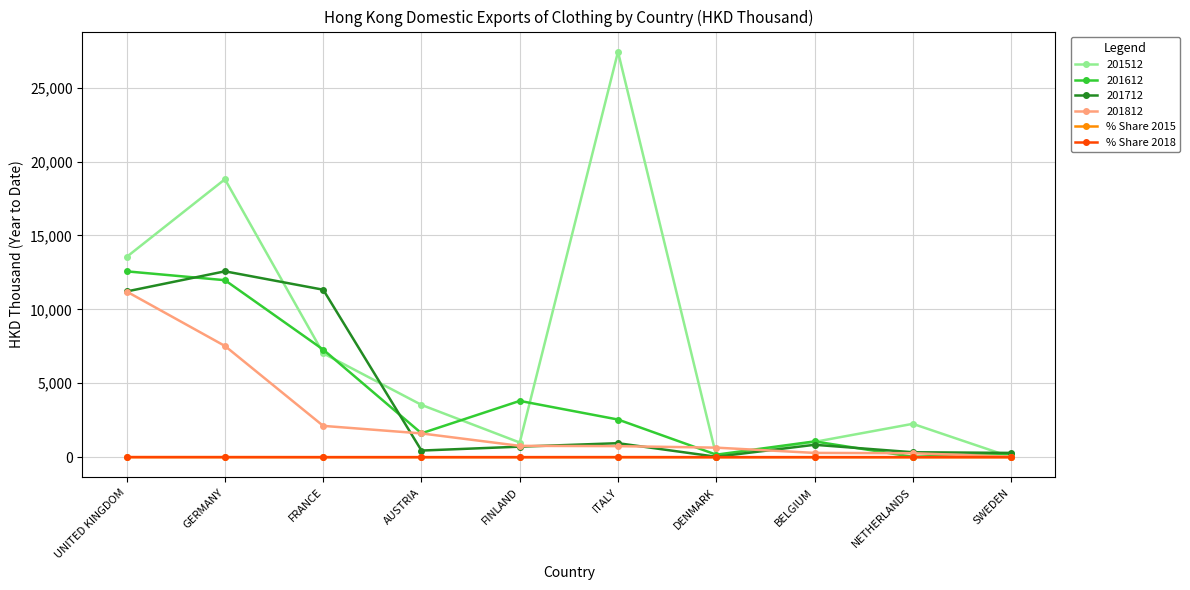

Where is the first local maximum for 201512?

GERMANY